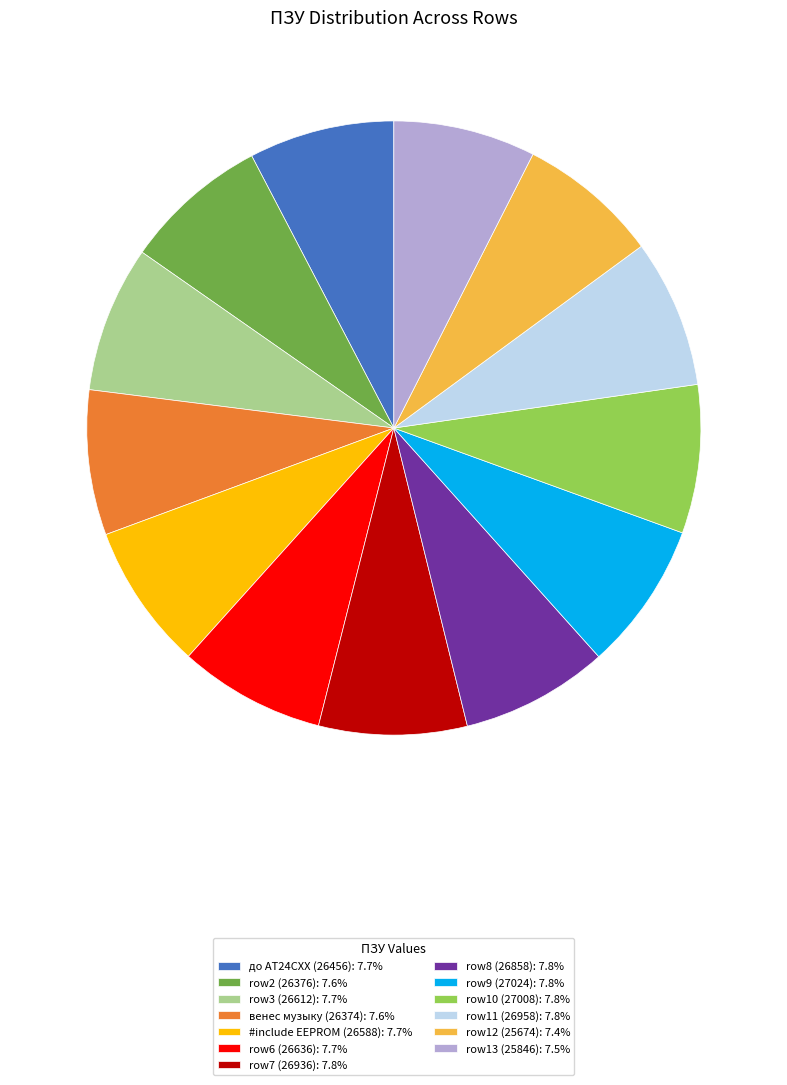

Is there a majority slice in this chart?

No